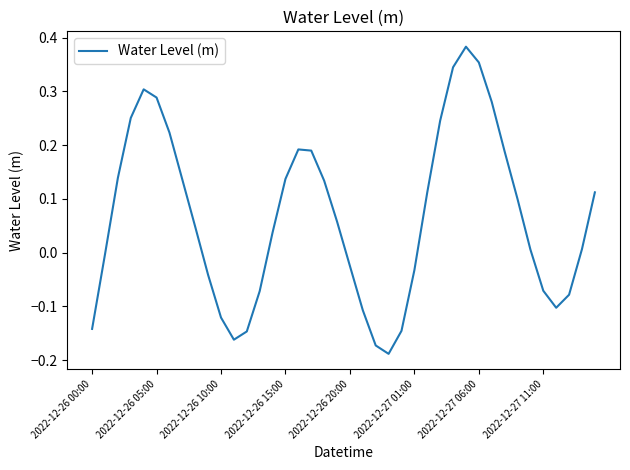

How many interior local valleys (lower than both neighbors) does the data have?

3